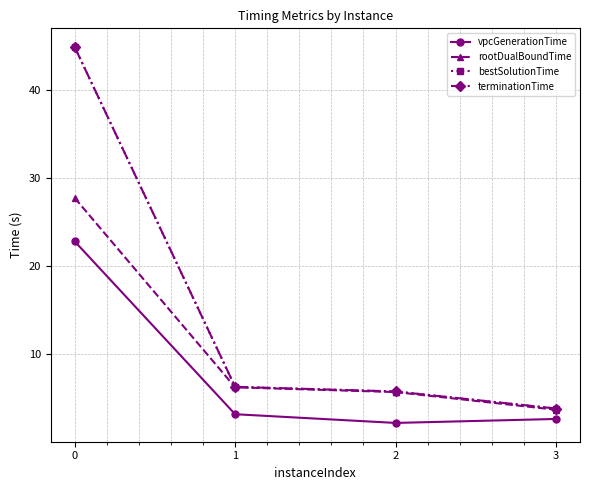

Is it true that rootDualBoundTime equals 6.2 at 1?

True